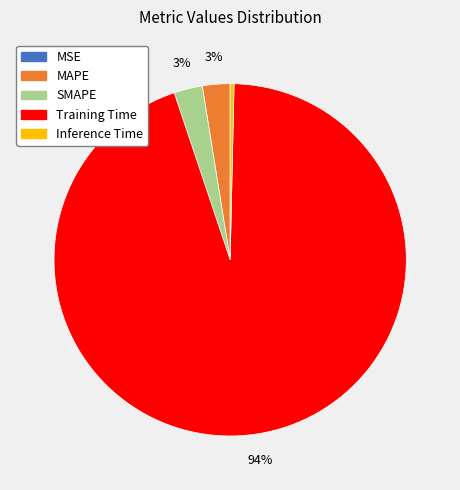

Which has a higher value, MAPE or Training Time?

Training Time